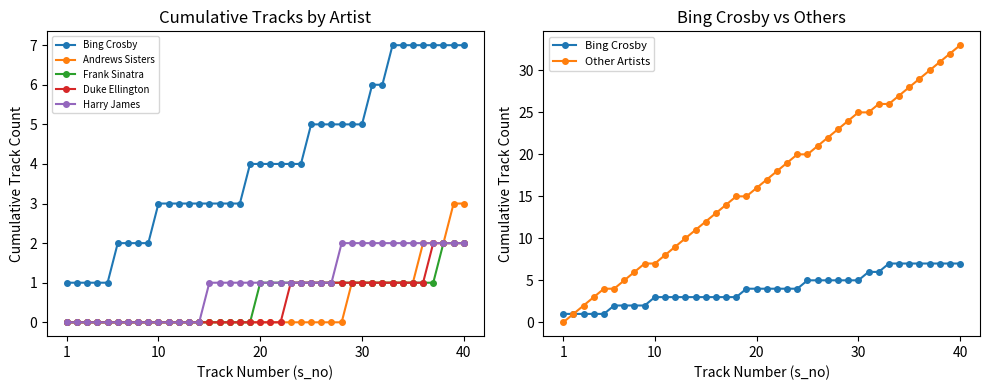

The Duke Ellington series shows 1 at 10. True or false?

False